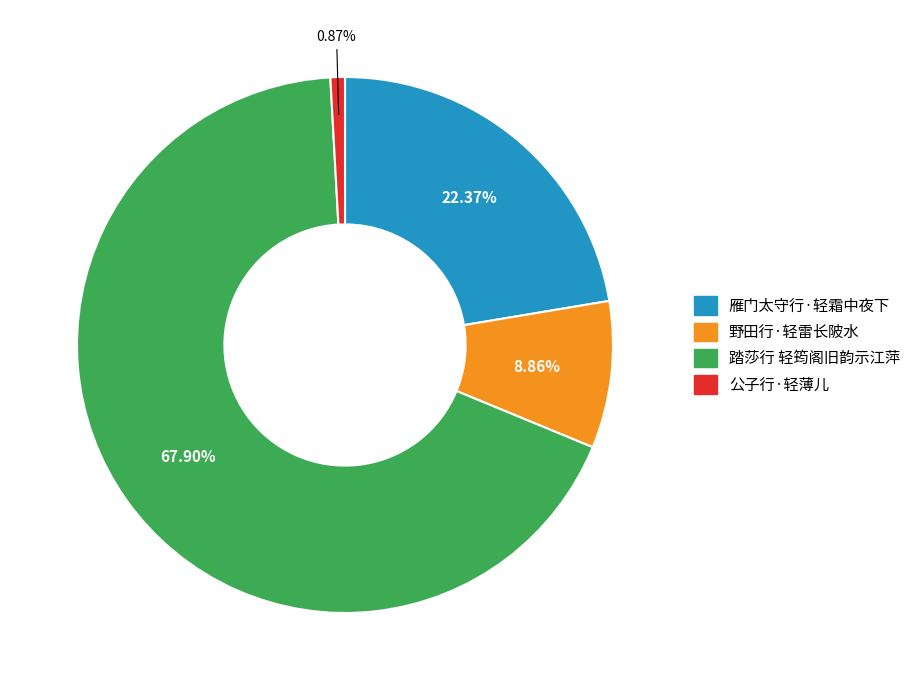

To the nearest percent, what is the average slice percentage?

25%